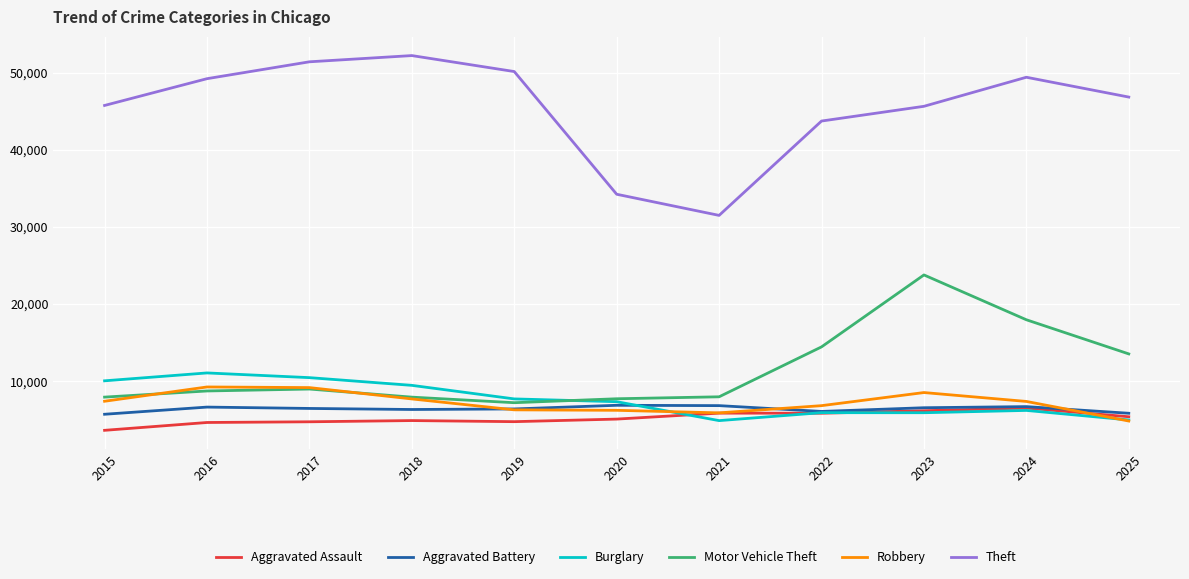

What is the difference between the Motor Vehicle Theft values at 2018 and 2015?

3